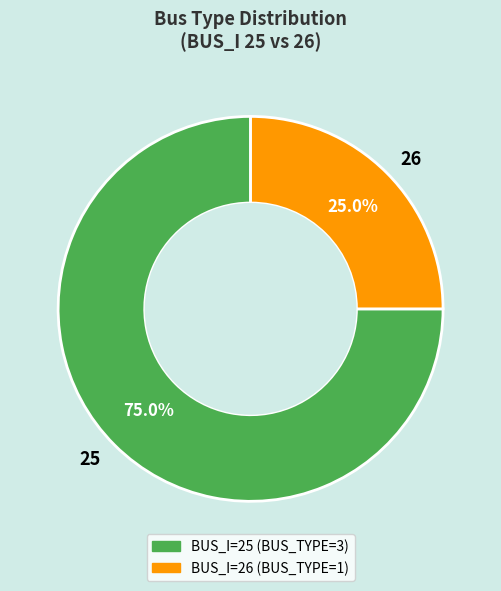

What is the largest slice in the pie chart?

25